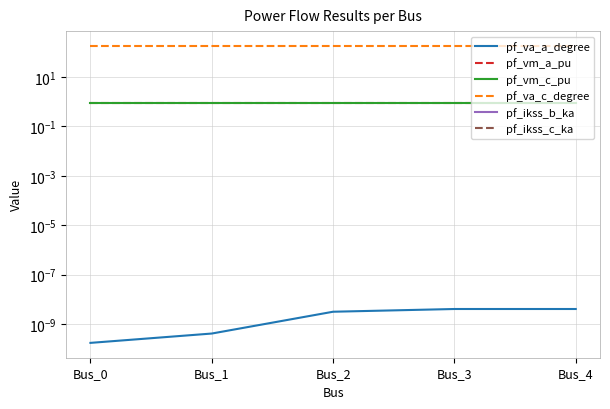

How many categories are shown in the chart?

5